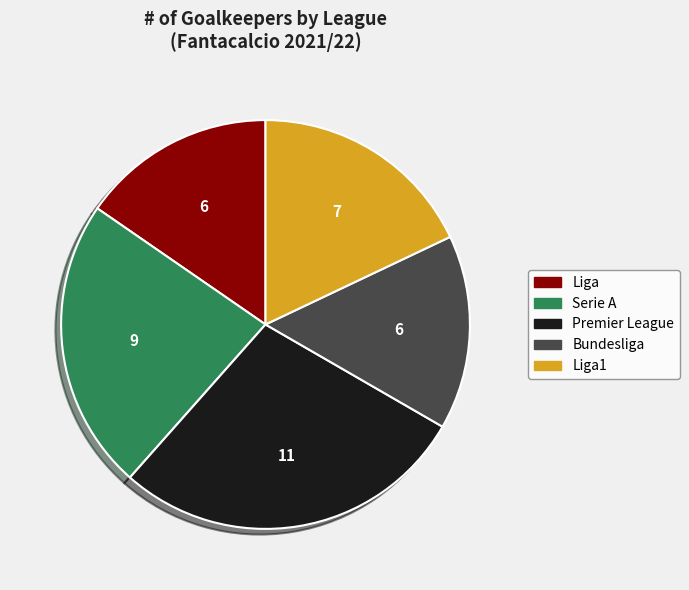

How many slices are in this pie chart?

5